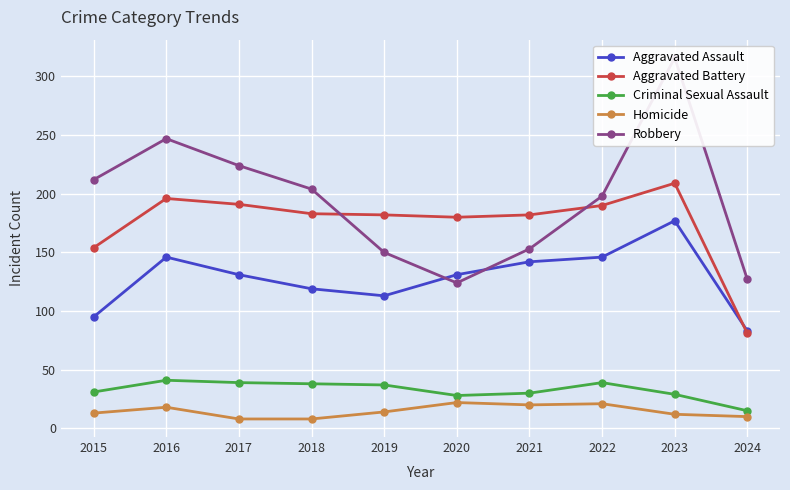

Reading left to right, extract all data points from this chart.

Aggravated Assault: 95	146	131	119	113	131	142	146	177	83
Aggravated Battery: 154	196	191	183	182	180	182	190	209	81
Criminal Sexual Assault: 31	41	39	38	37	28	30	39	29	15
Homicide: 13	18	8	8	14	22	20	21	12	10
Robbery: 212	247	224	204	150	124	153	198	316	127